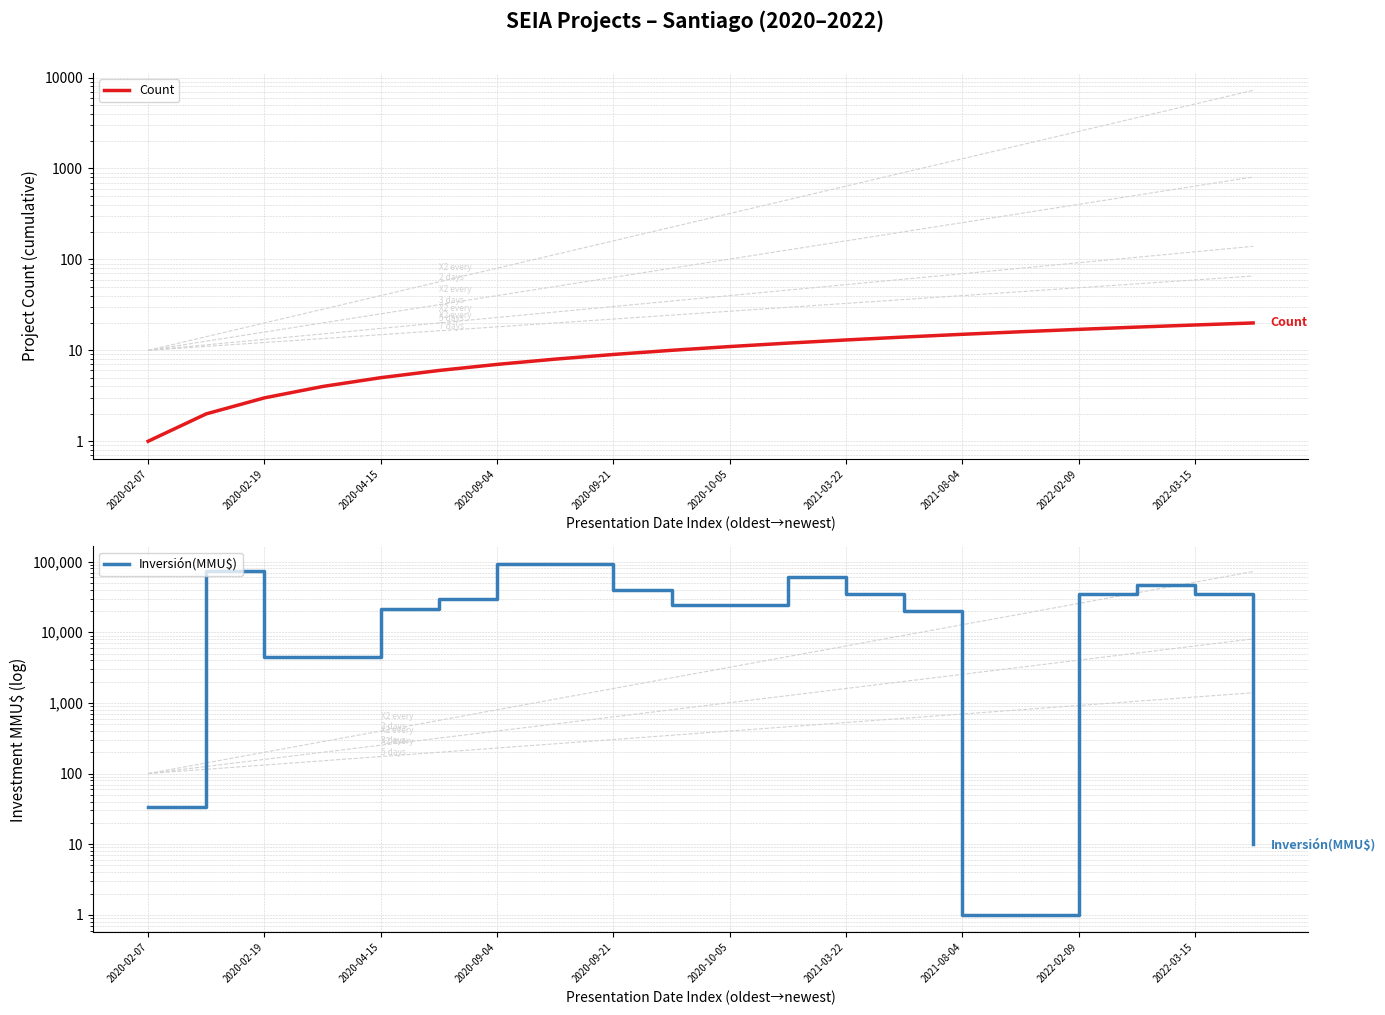

How many series are shown in this chart?

2